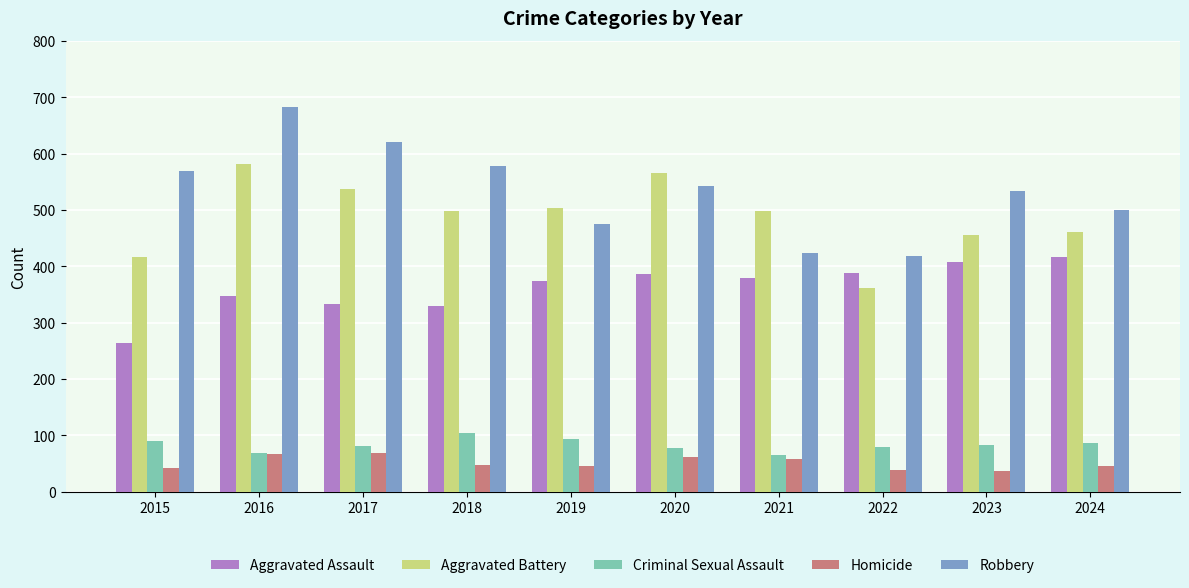

What is the total value across all series at 2022?

1284